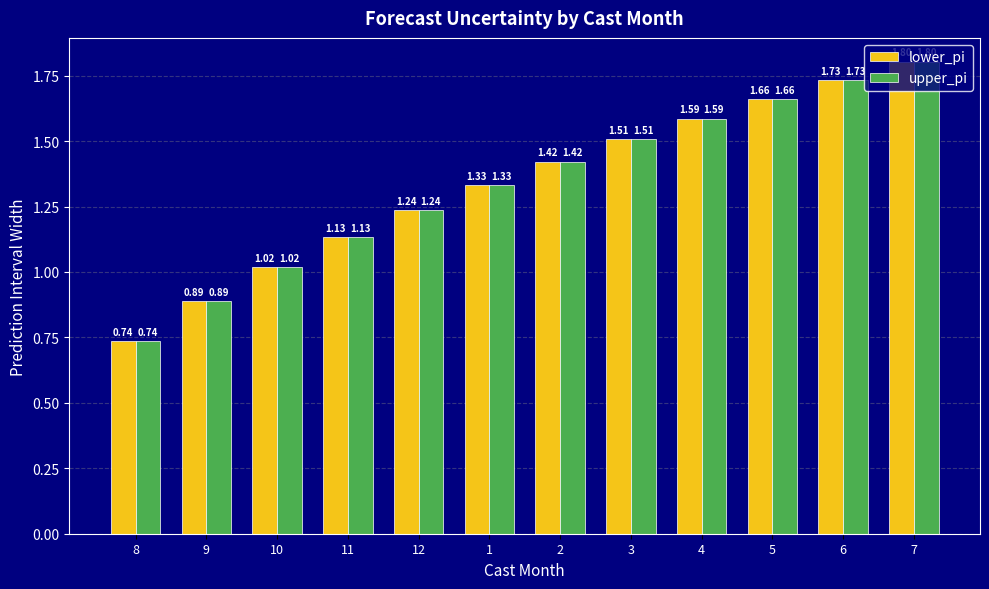

List the labels in order of upper_pi value, largest first.

7, 6, 5, 4, 3, 2, 1, 12, 11, 10, 9, 8